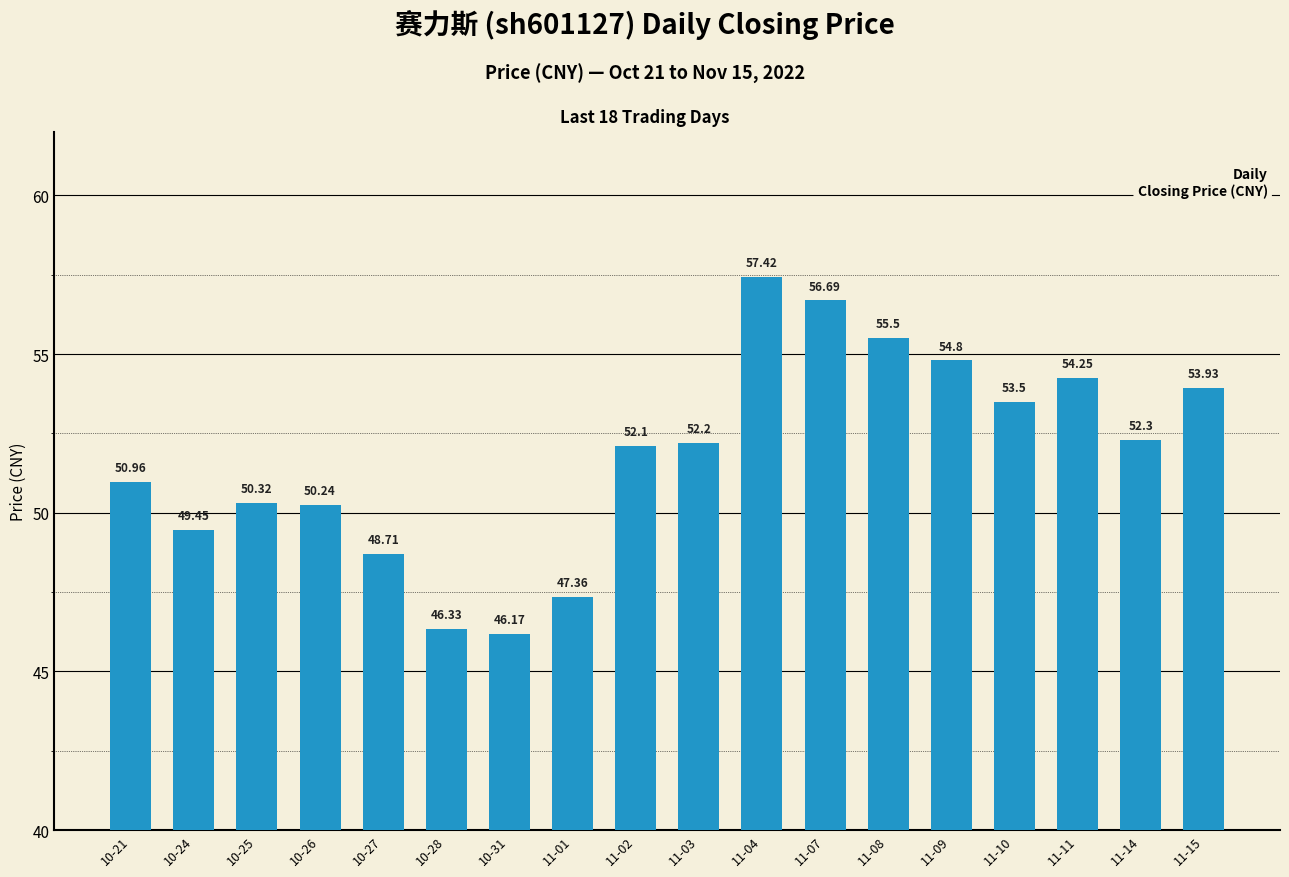

Where does the data first go above 52?

11-02